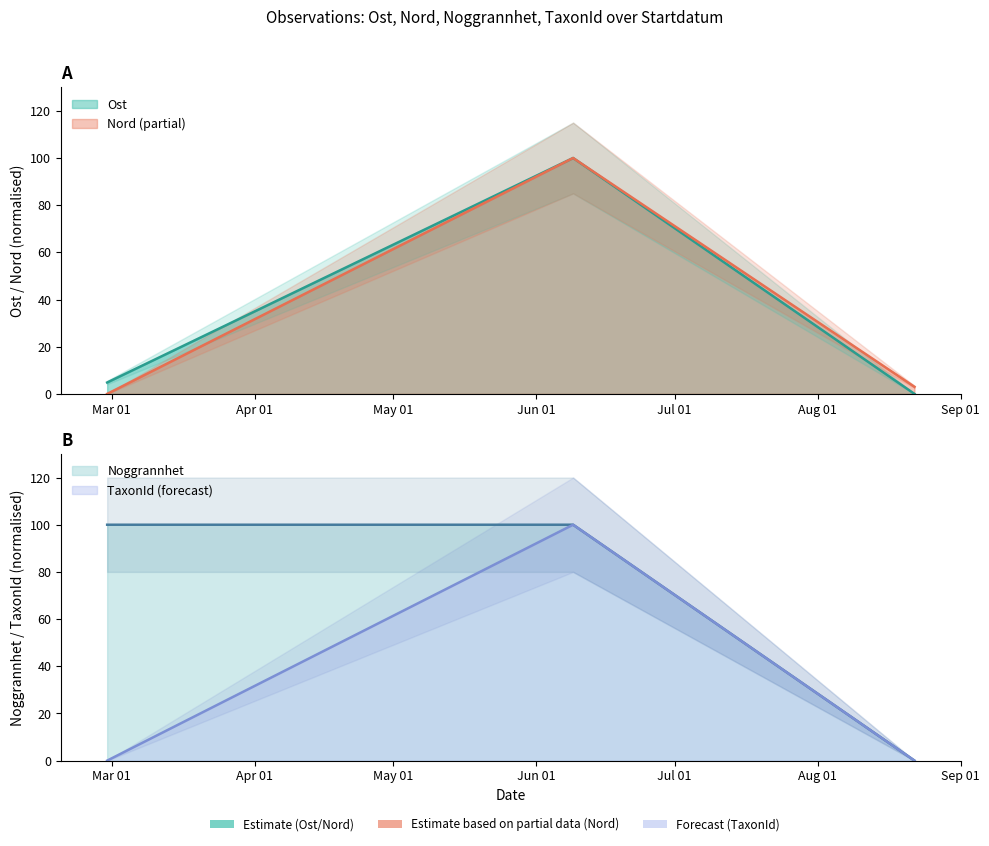

Which series changed the most between 2025-02-28 and 2025-06-09?

Nord